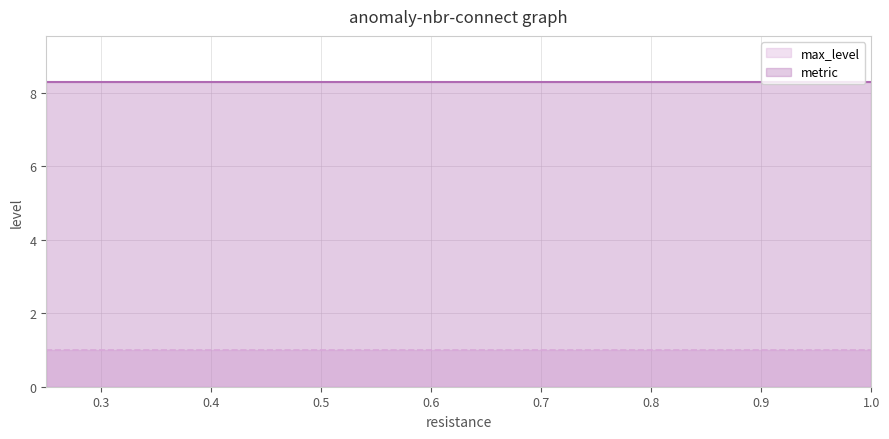

Is the value of max_level at 0.5 greater than the value of metric at 0.5?

No